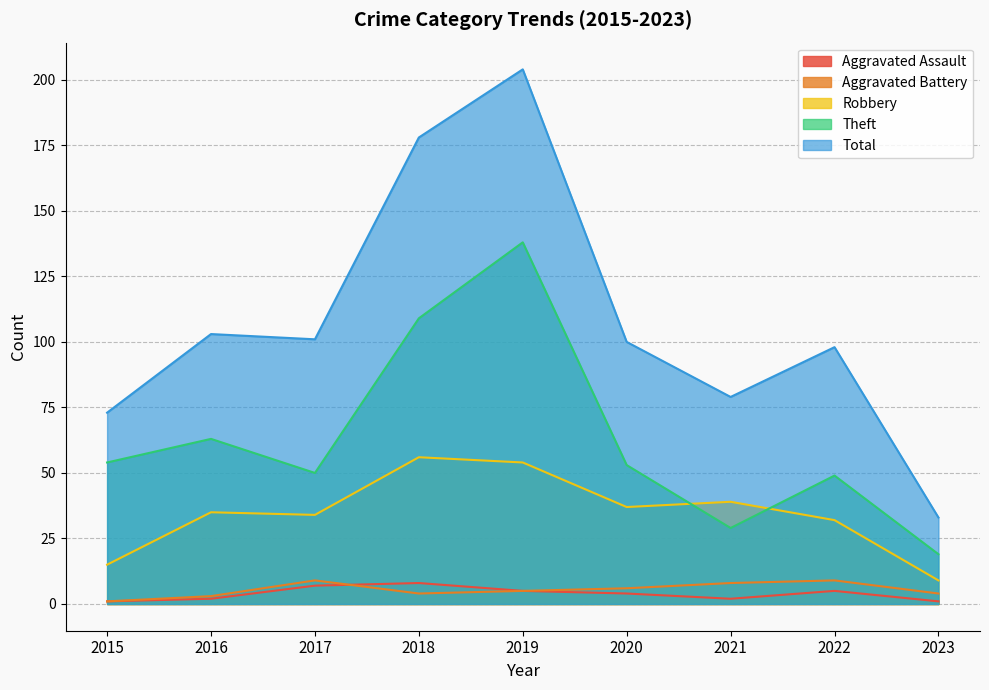

True or false: Robbery and Theft intersect in this chart.

True